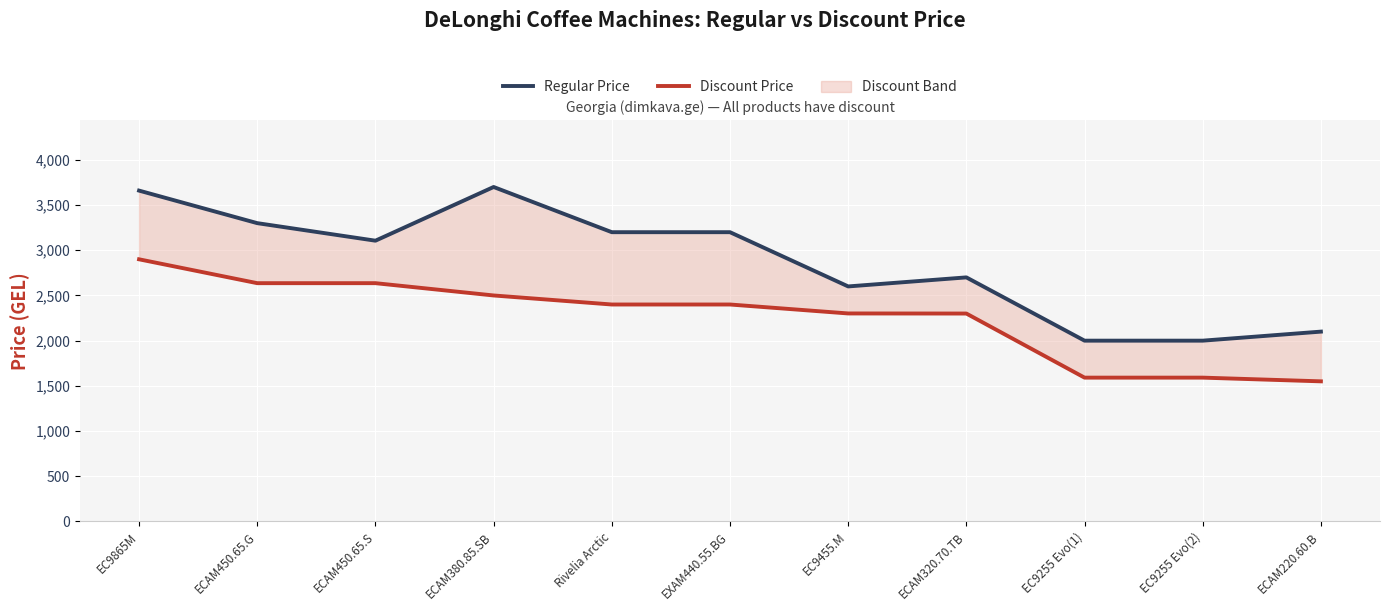

Which label corresponds to the smallest value in the chart?

ECAM220.60.B